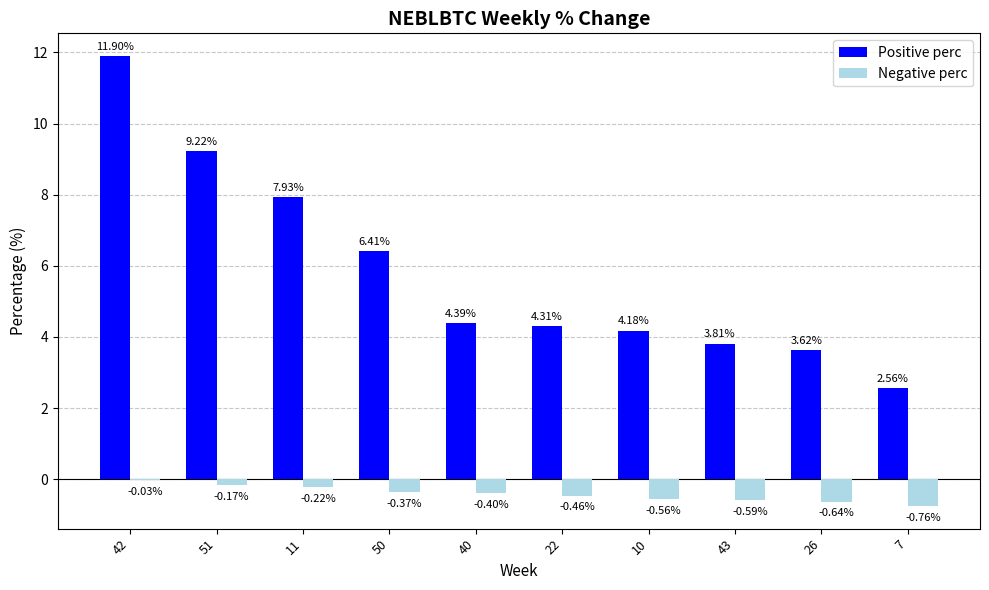

Which series has the largest total across all categories?

Positive perc